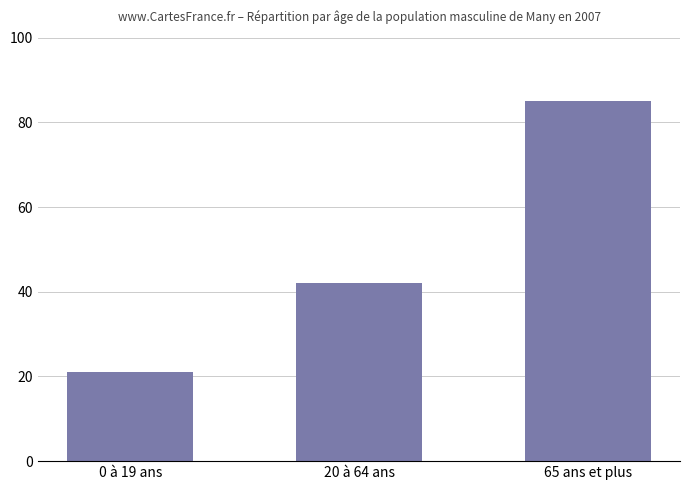

Which has a higher value, 20 à 64 ans or 0 à 19 ans?

20 à 64 ans